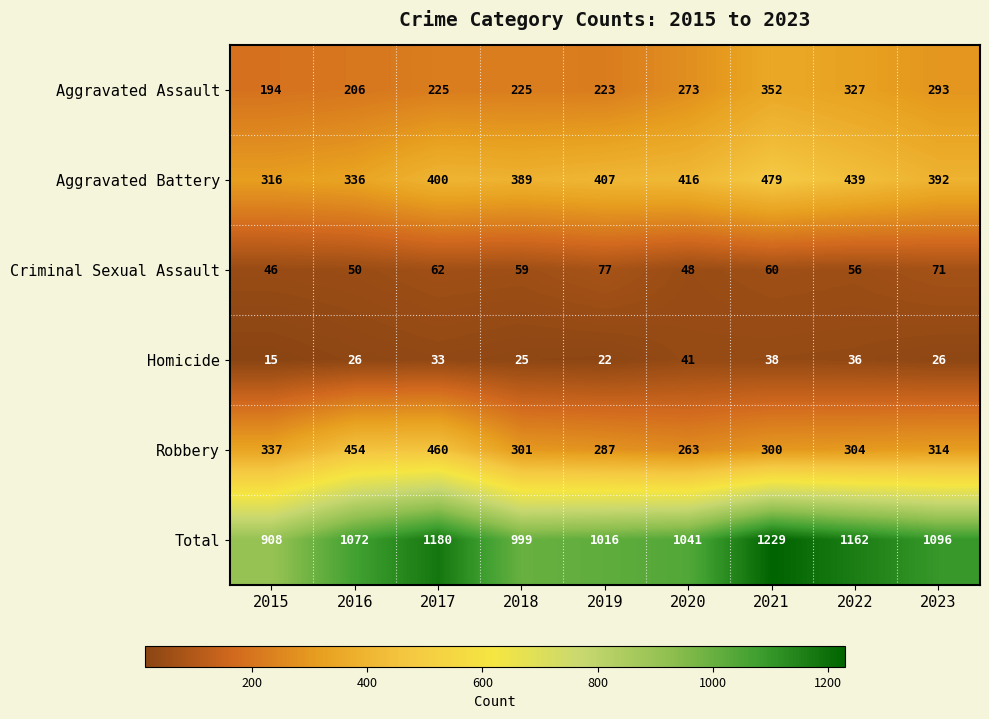

Where is Robbery nearest to the value 361?

2015